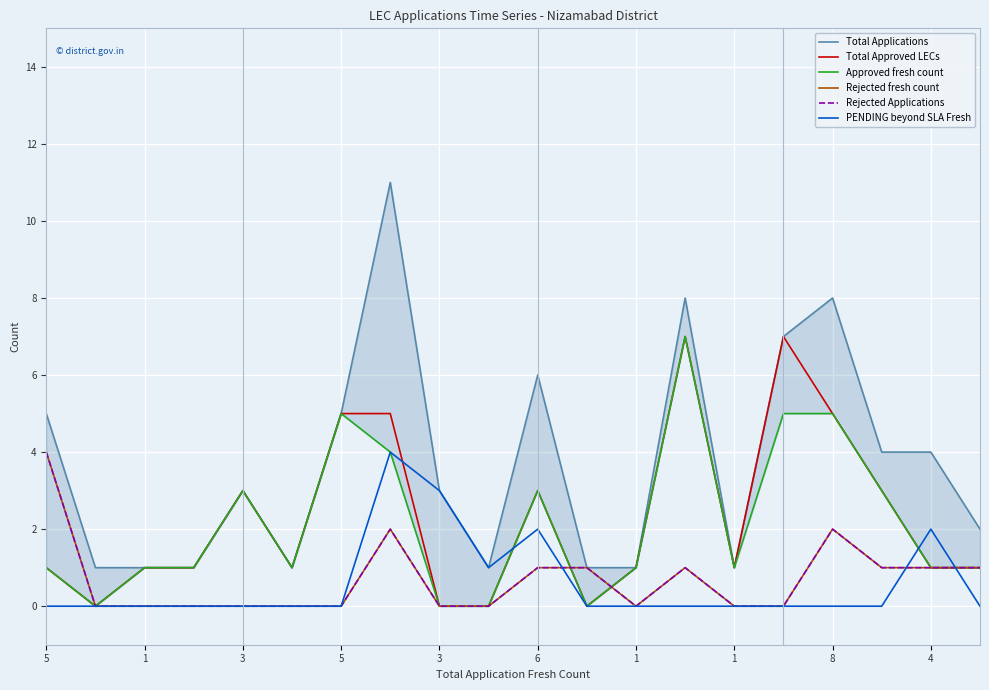

True or false: Total Applications and PENDING beyond SLA Fresh cross at least once.

False